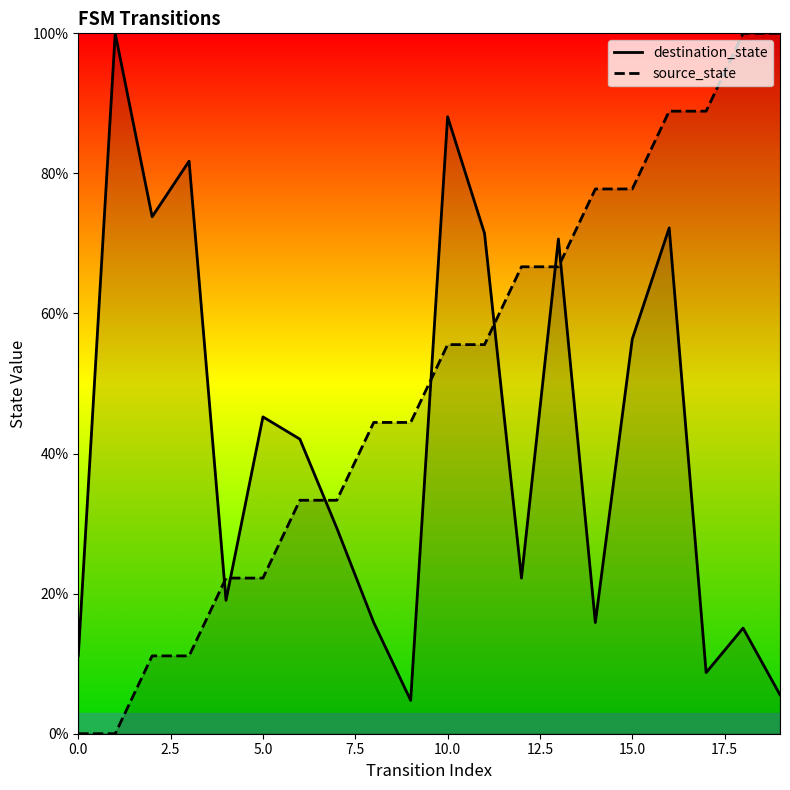

What is the difference between the maximum and minimum values in the destination_state series?

95.2